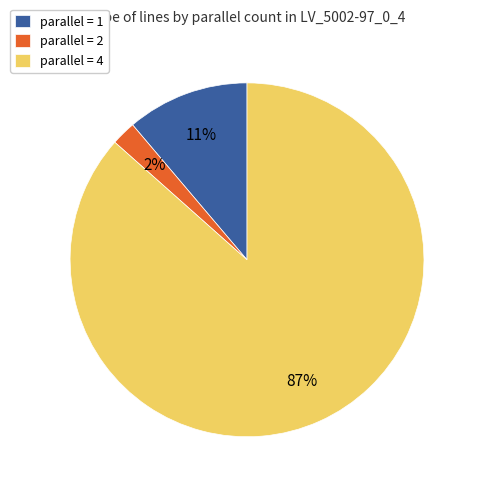

Is it true that parallel = 2 is 2% of the pie?

True